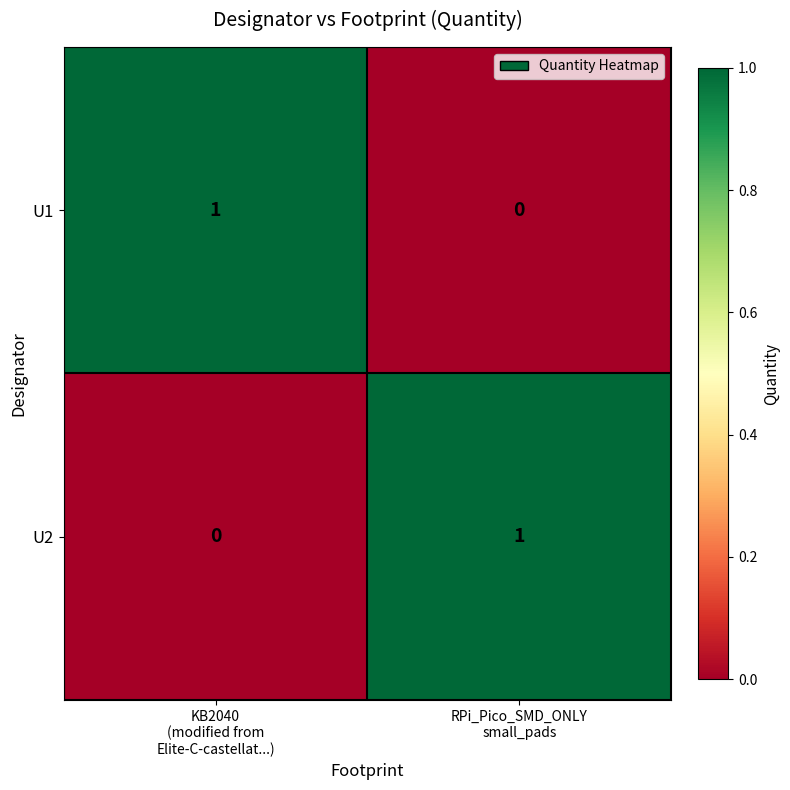

Reading right to left, transcribe all the data shown in this chart.

U1: 0	1
U2: 1	0